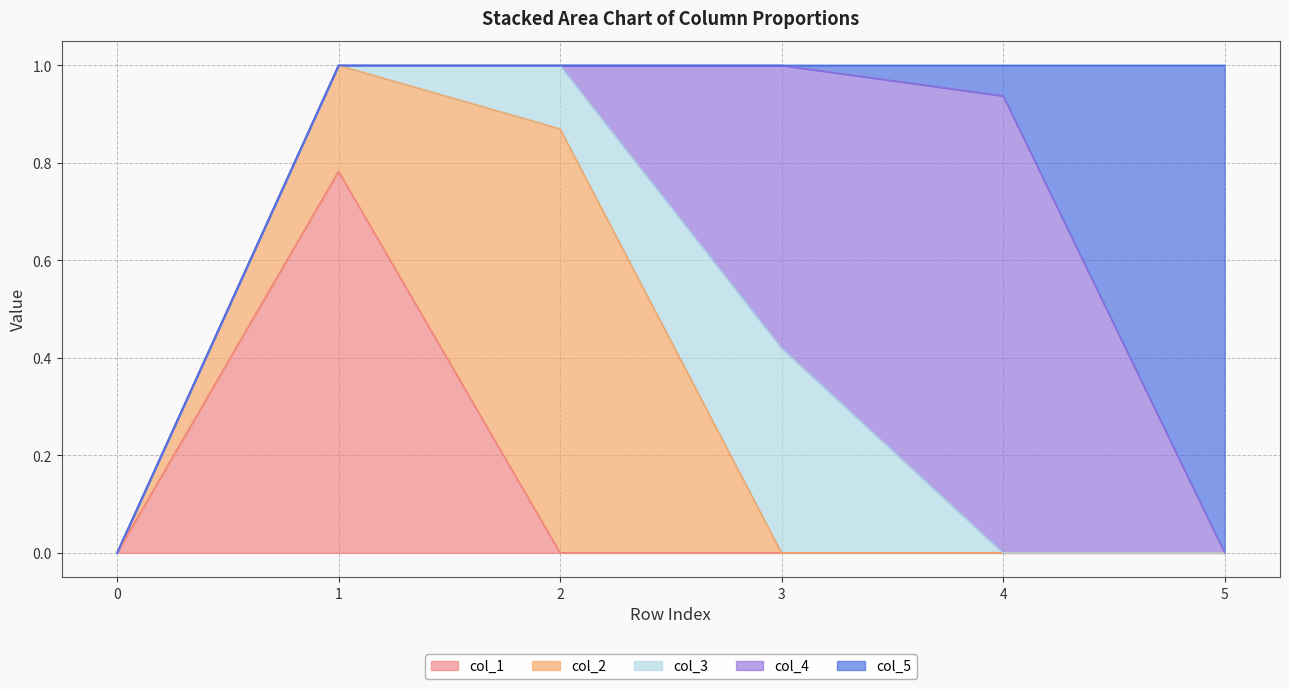

List the labels in order of col_1 value, largest first.

1, 0, 2, 3, 4, 5